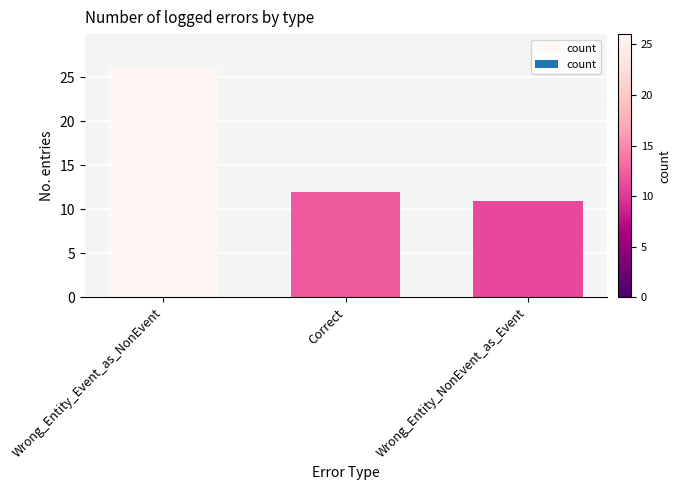

Count the number of categories in the chart.

3